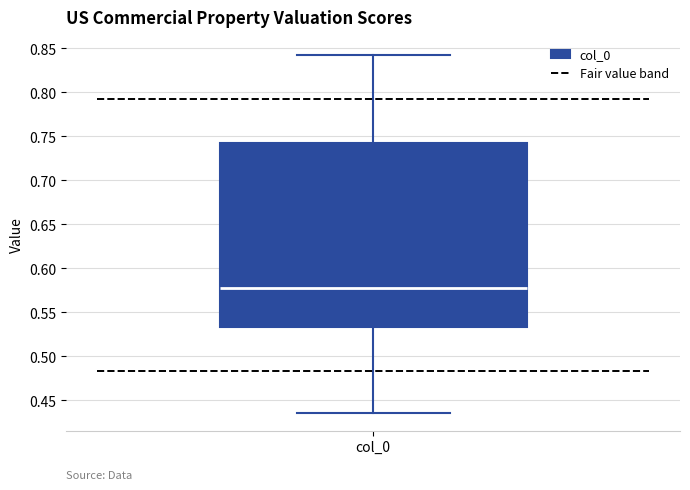

Read this box plot against the y-axis: the position of the median line, the range covered by the box, and the ends of both whiskers. The values are not printed on the chart, so give them approximately, as read against the axis.

median 0.580, box 0.535 to 0.740, whiskers 0.435 to 0.840